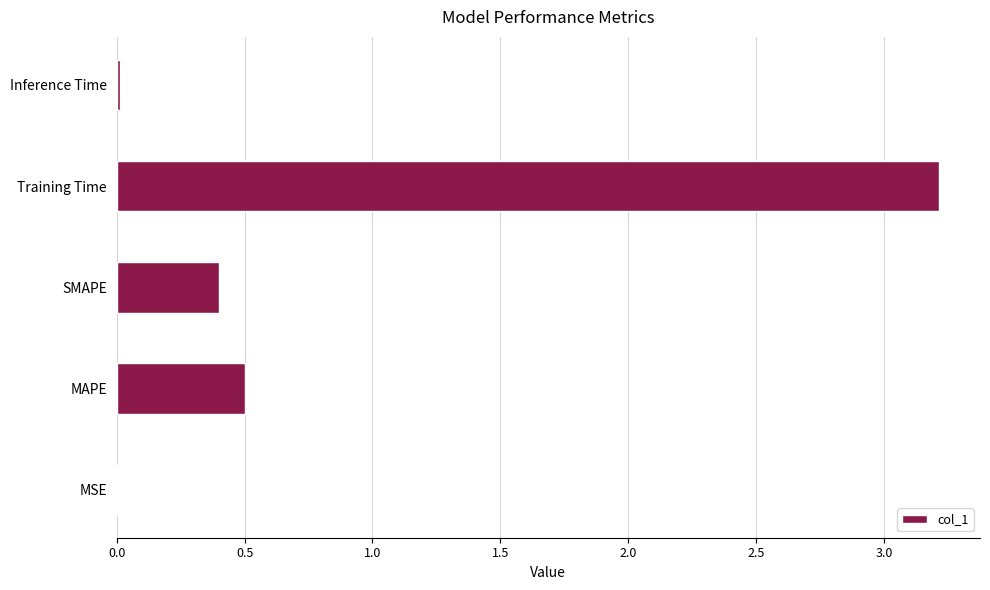

The value at MAPE is 0.2. True or false?

False